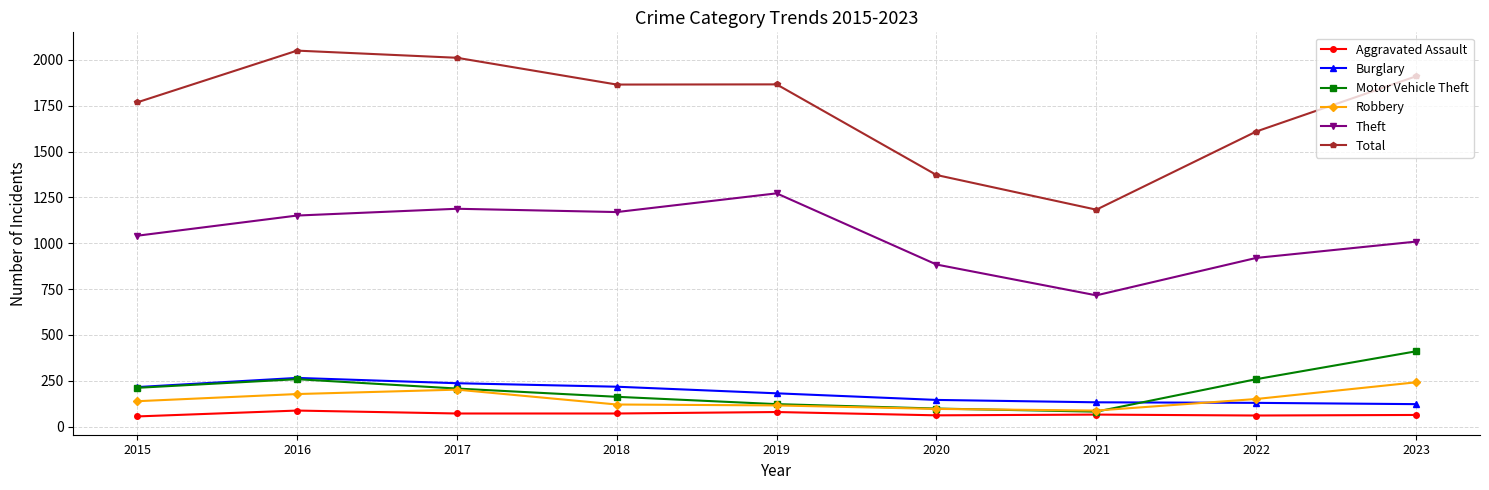

In Aggravated Assault, how many points are higher than both neighbors (excluding endpoints)?

3